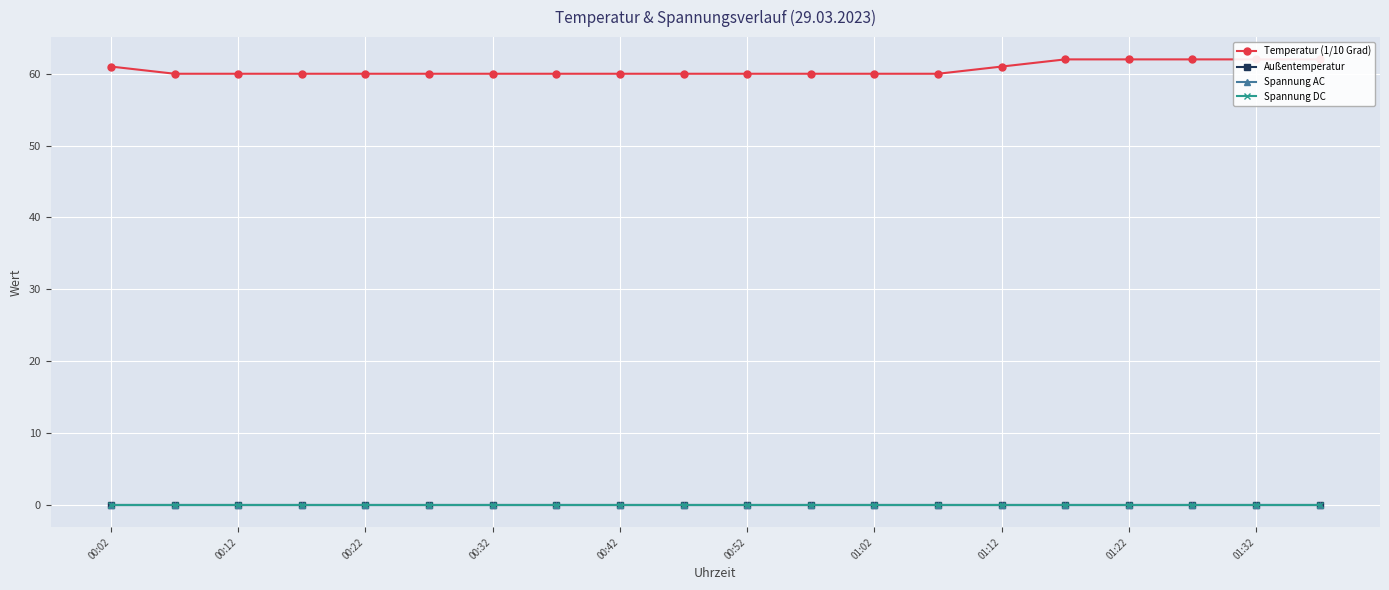

At how many categories does at least one series exceed 58?

20